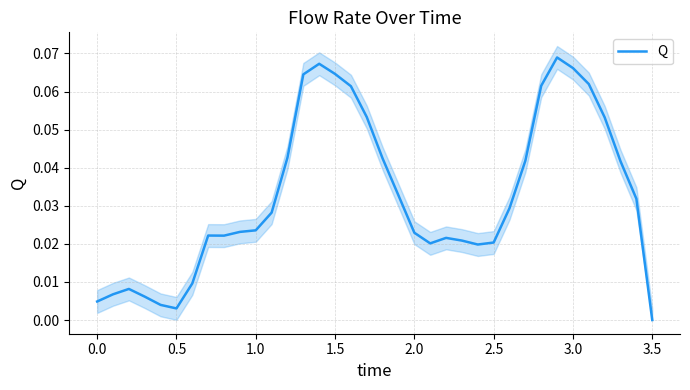

Which category has the lowest value in the Q series?

3.5